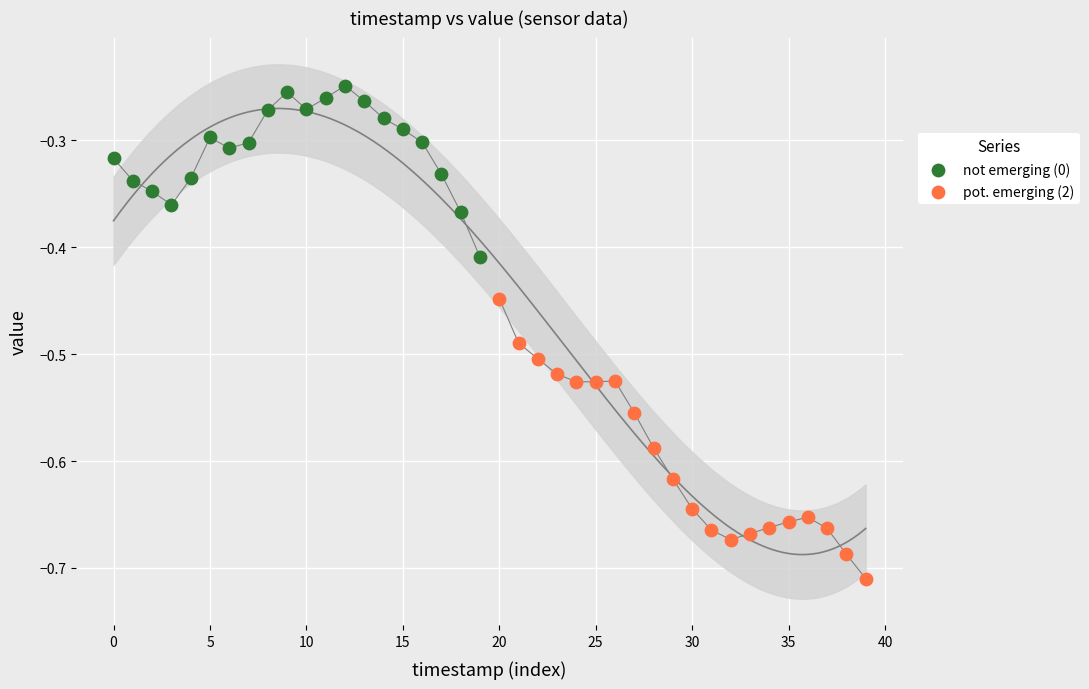

Which series has the largest Y range (max minus min)?

pot. emerging (2)